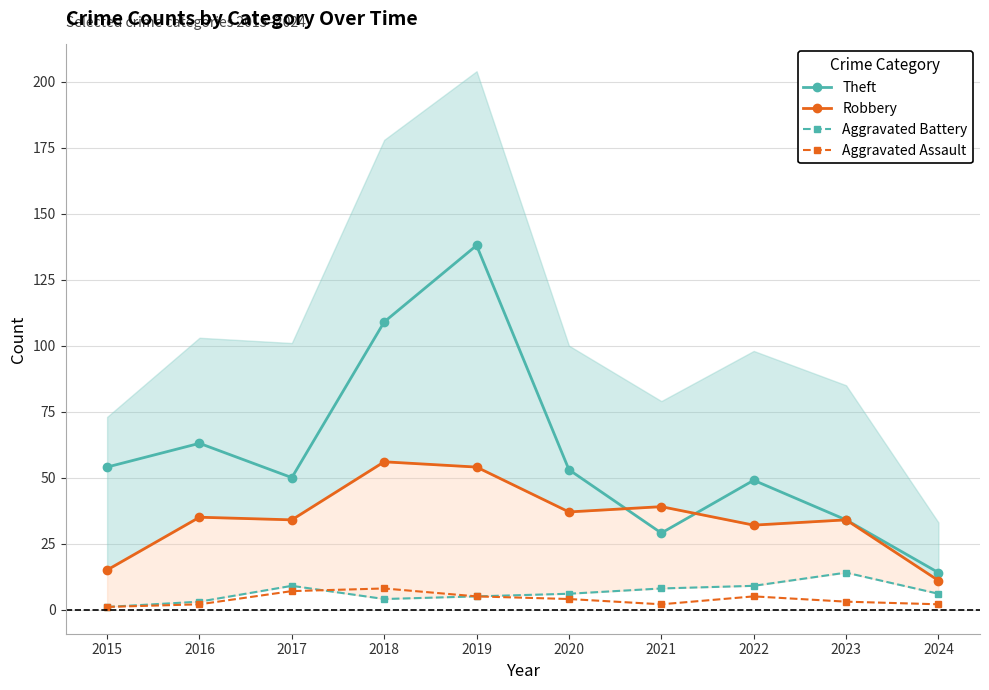

Where is Theft nearest to the value 76?

2016